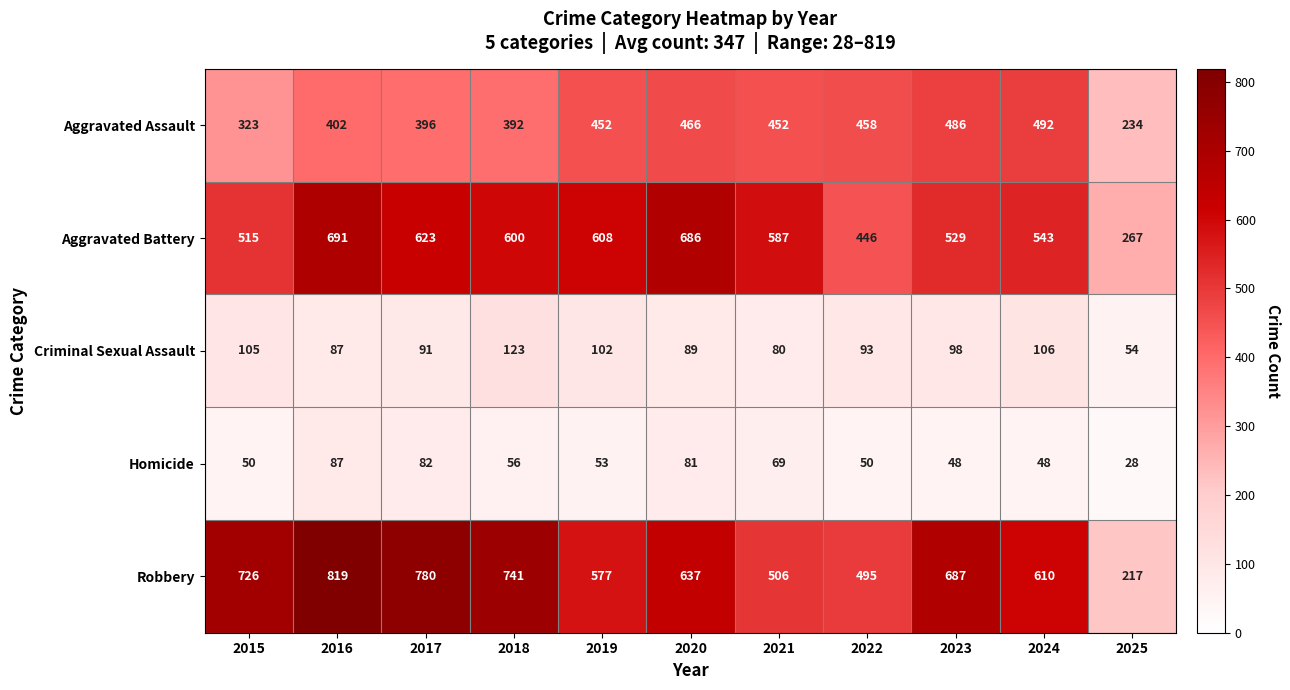

Rank the series by their maximum value, from lowest to highest.

Homicide, Criminal Sexual Assault, Aggravated Assault, Aggravated Battery, Robbery